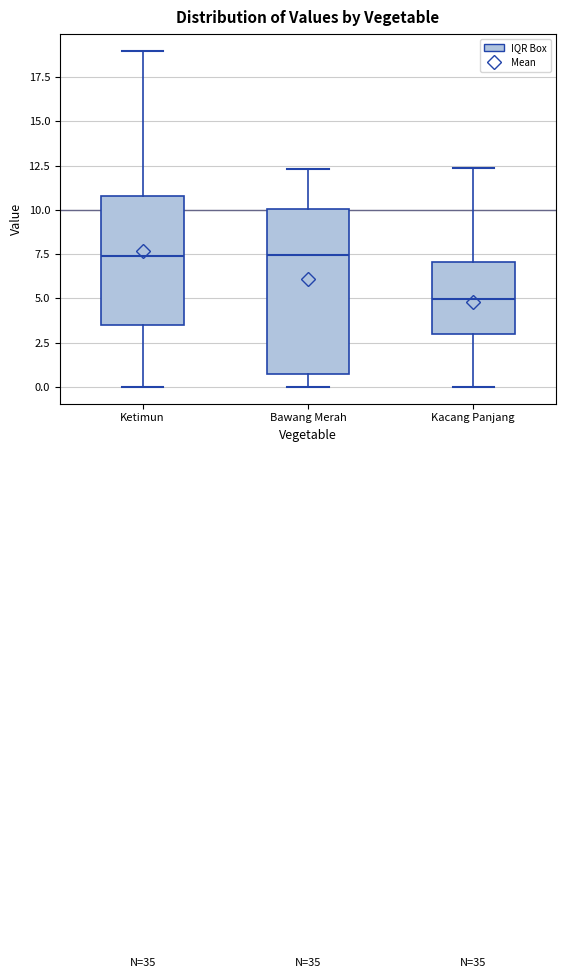

Comparing the boxes themselves (not the whiskers), which one is the tallest?

Bawang Merah